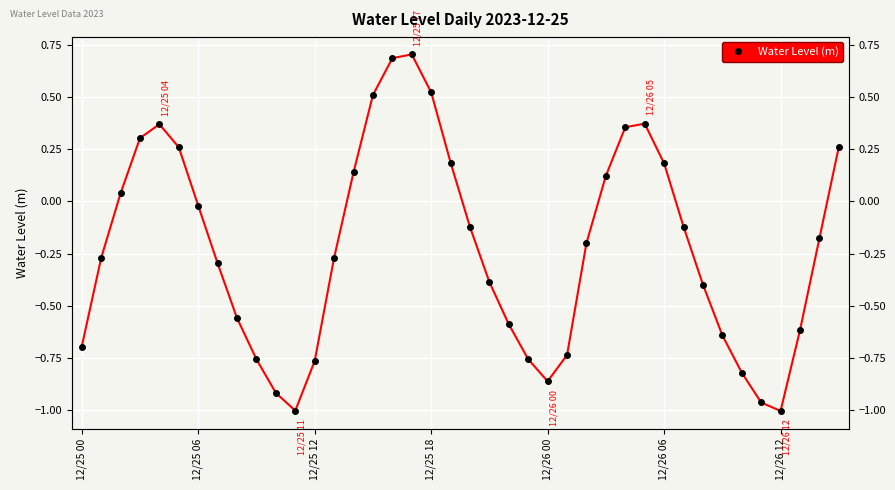

What is the difference between the maximum and second lowest values?

1.7